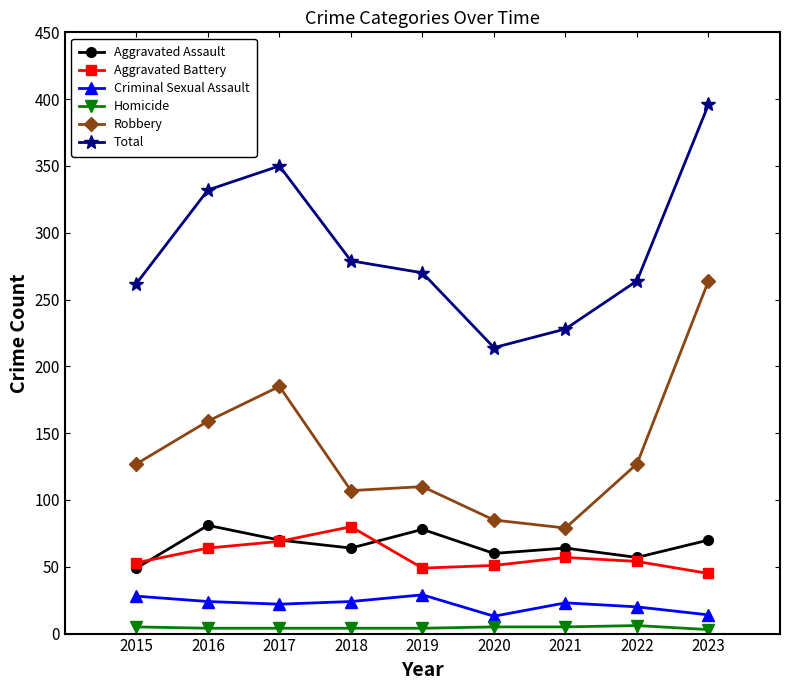

At how many categories does at least one series exceed 300?

3